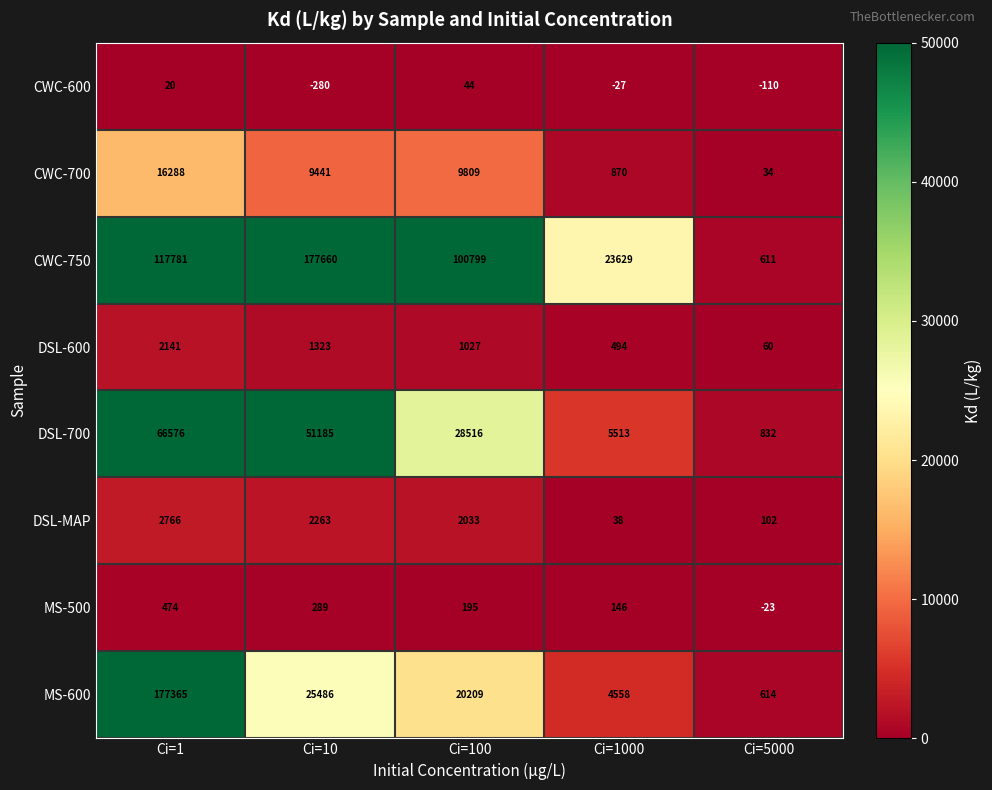

What is the maximum value shown in the chart?

177660